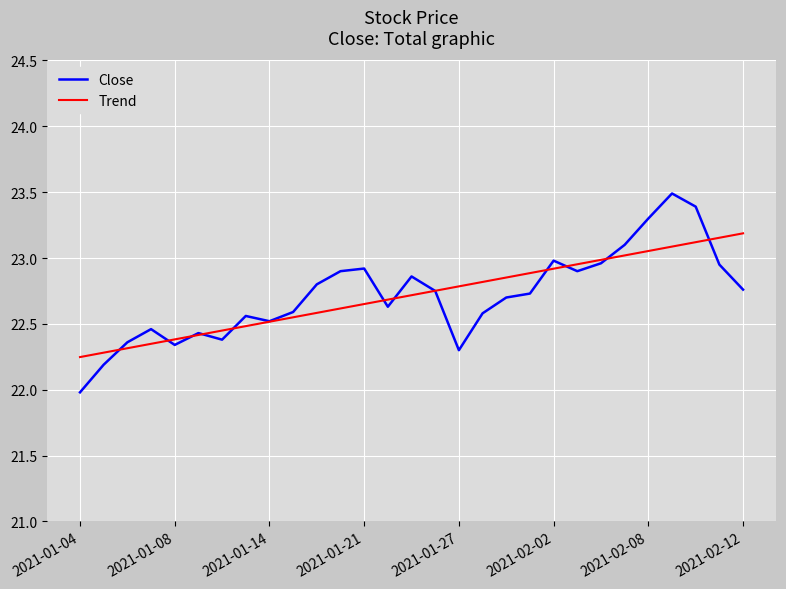

List the series in order of their peak value, lowest first.

Trend, Close